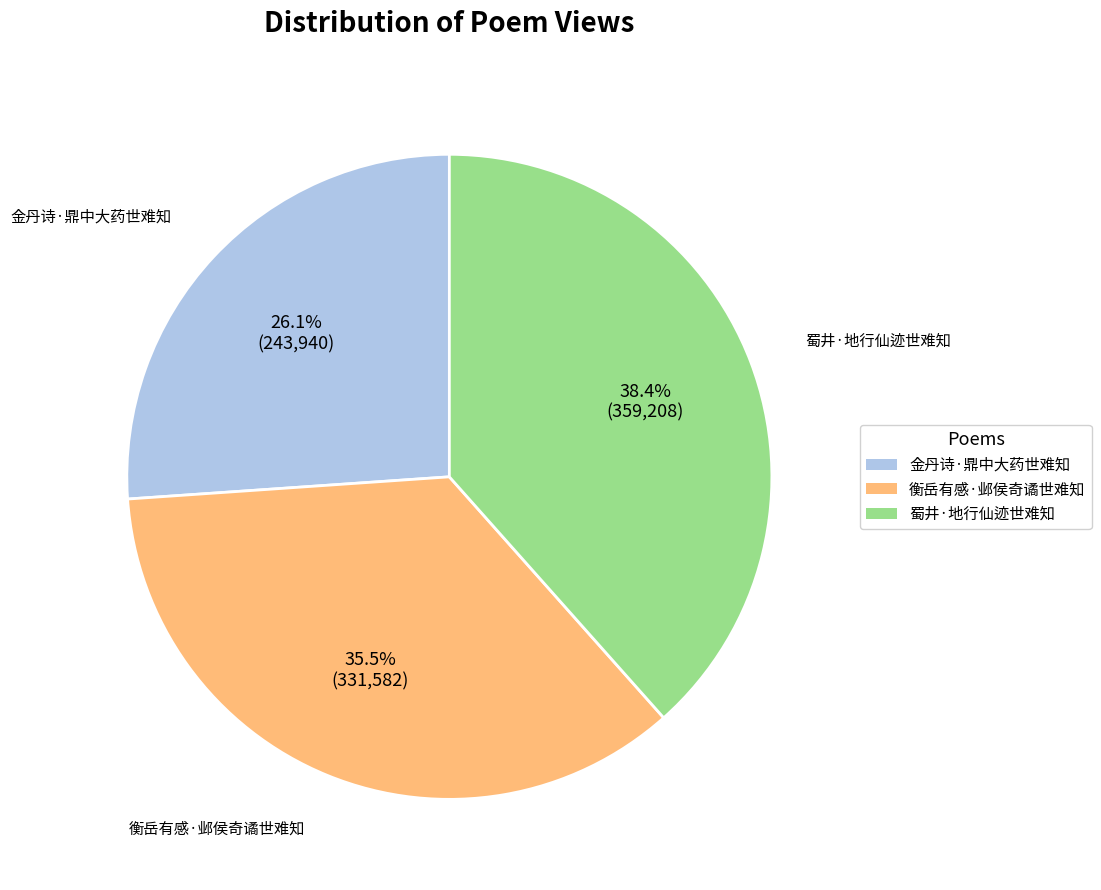

Is there any slice that represents more than half of the pie?

No